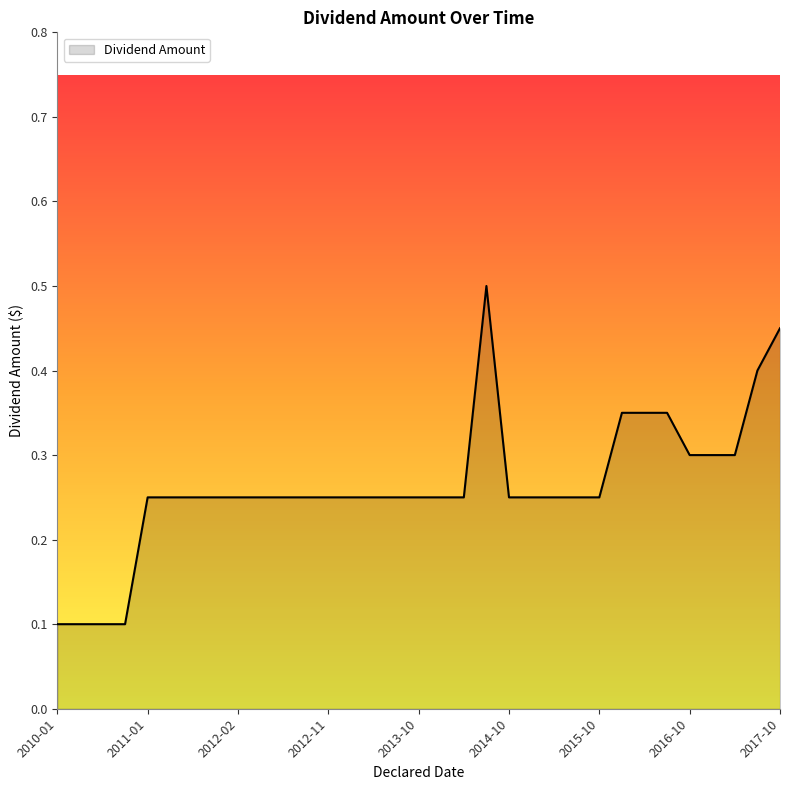

What is the difference between the maximum and minimum values?

0.4